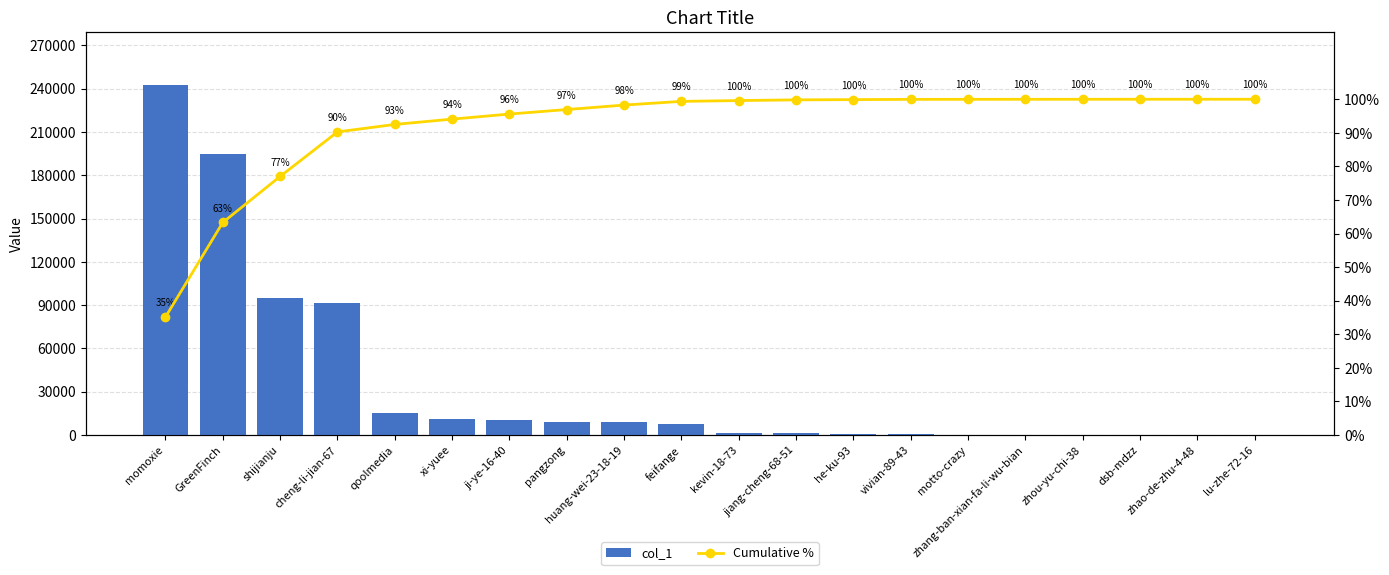

The value of col_1 at zhao-de-zhu-4-48 is 13.0. True or false?

True